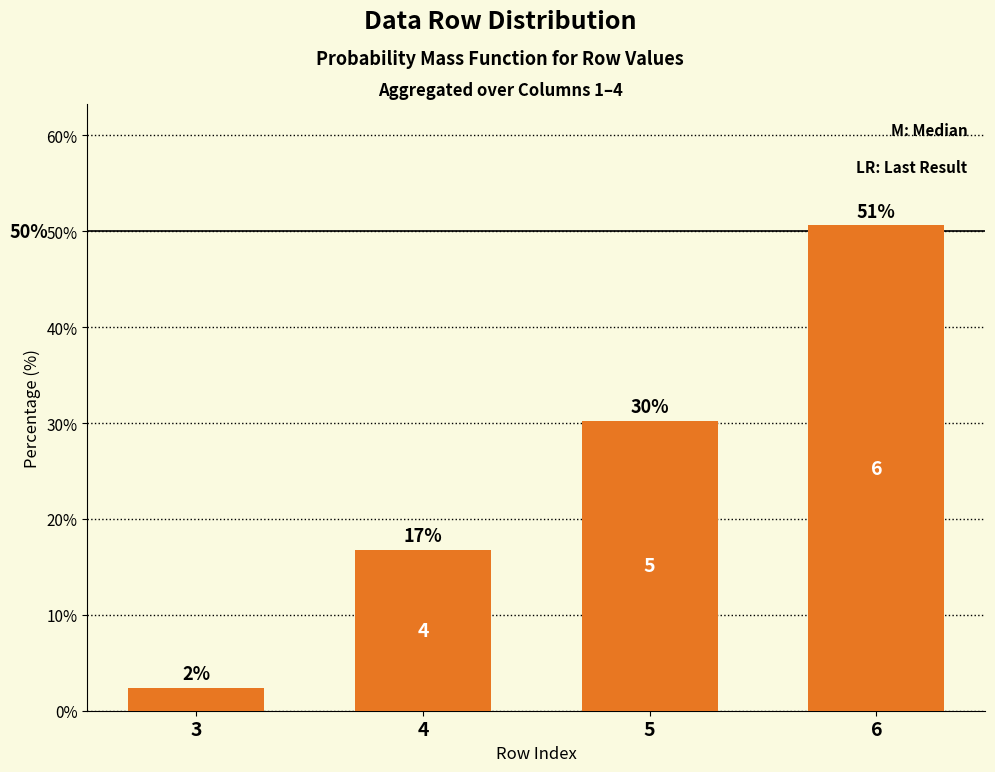

How many bars are there in total?

4